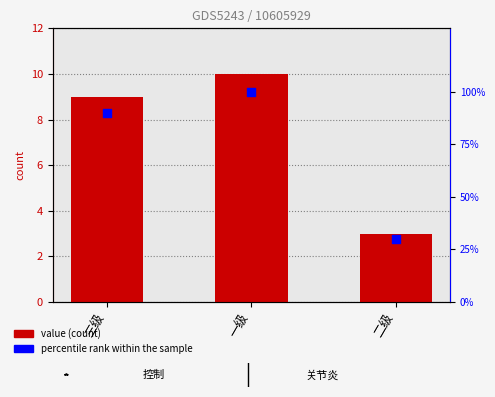

What are all the series names shown in the legend?

value, percentile rank within the sample